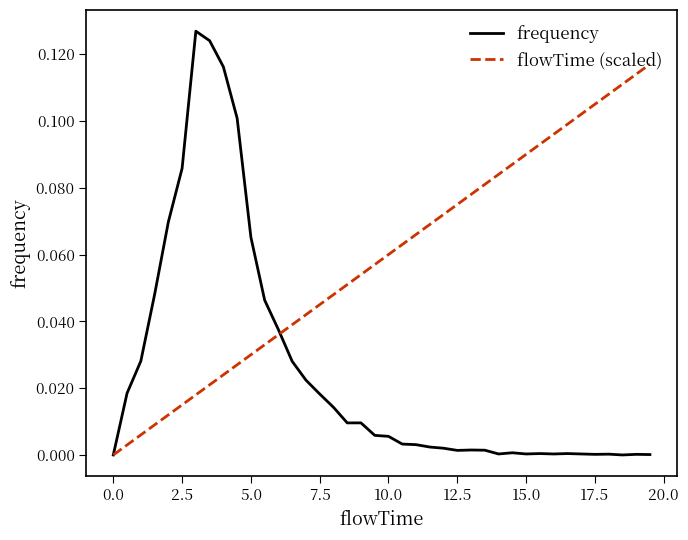

Which series has the largest total across all categories?

flowTime (scaled)